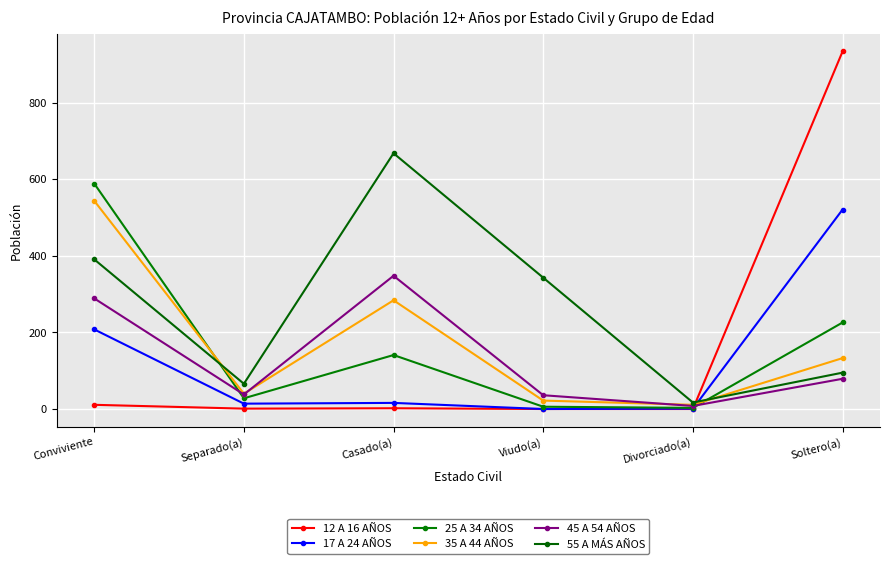

Which series changed the most between Casado(a) and Viudo(a)?

55 A MÁS AÑOS